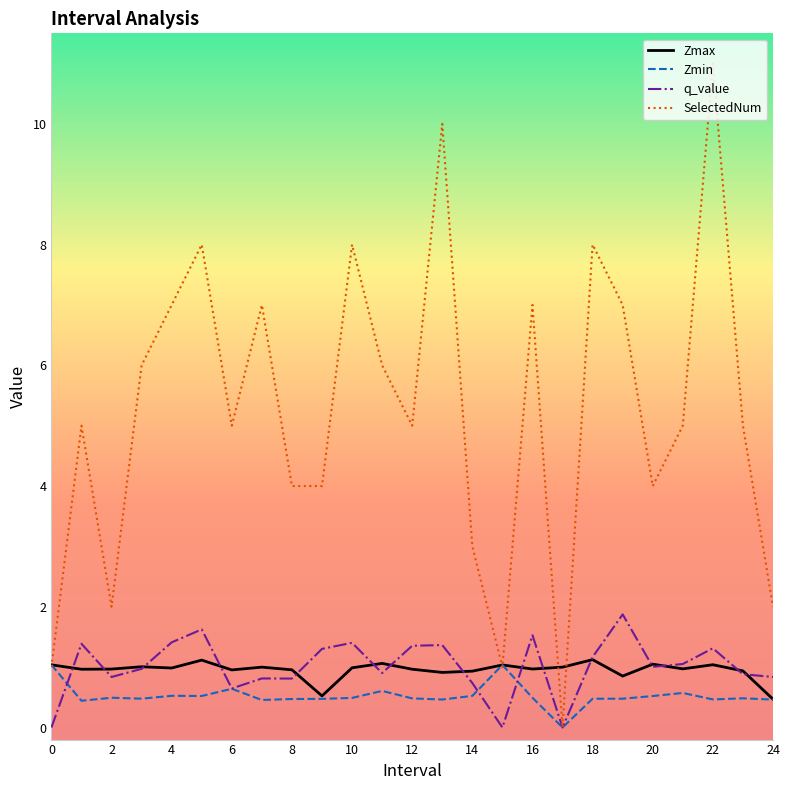

Which series has the largest range (max minus min)?

SelectedNum